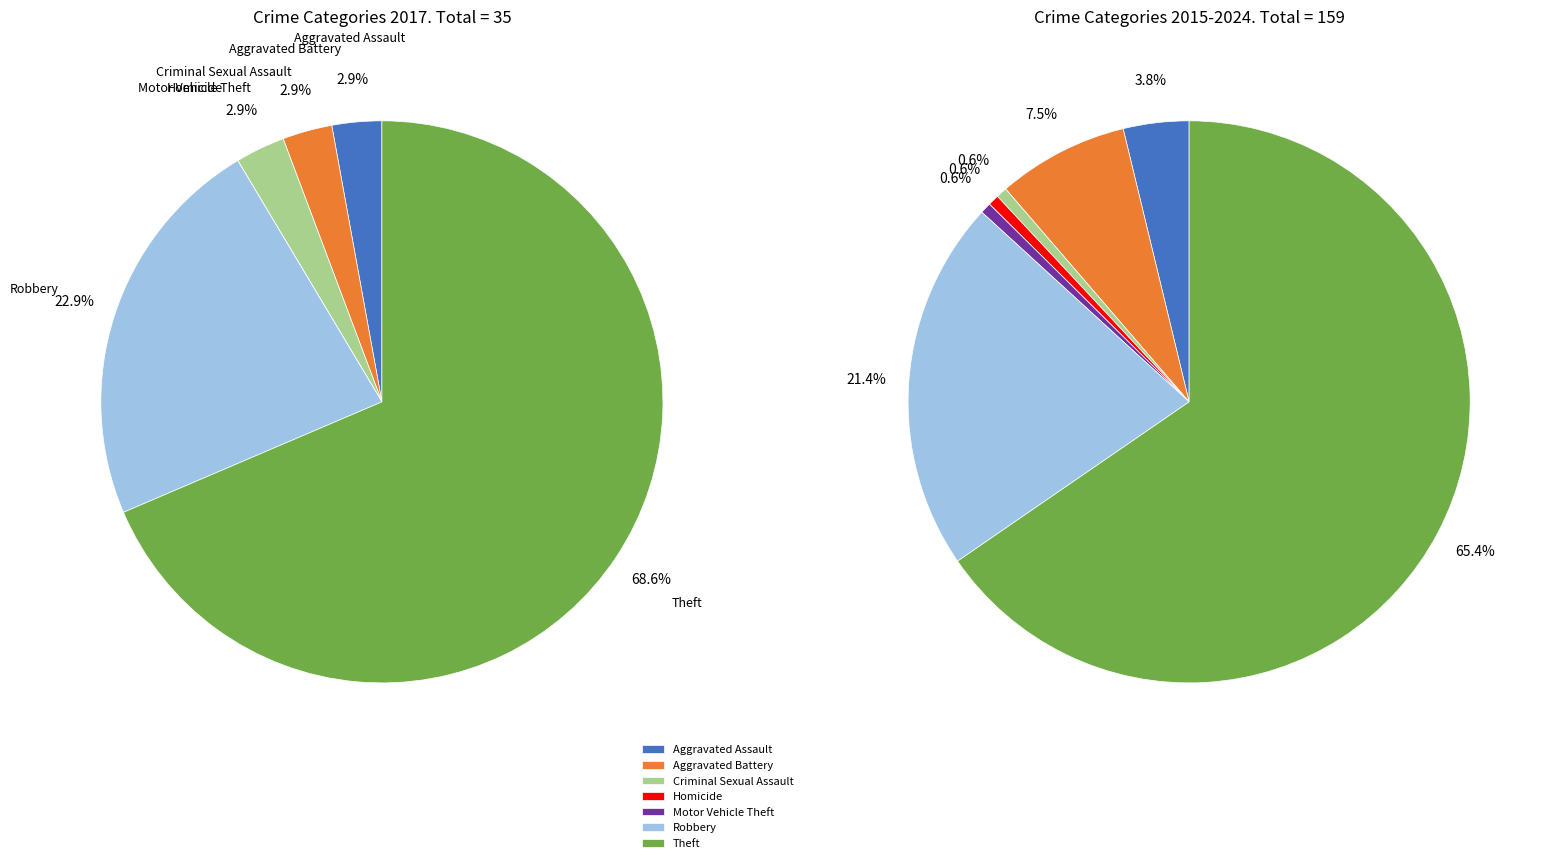

To the nearest percent, what is the difference between the Aggravated Battery and Theft slice percentages?

66%